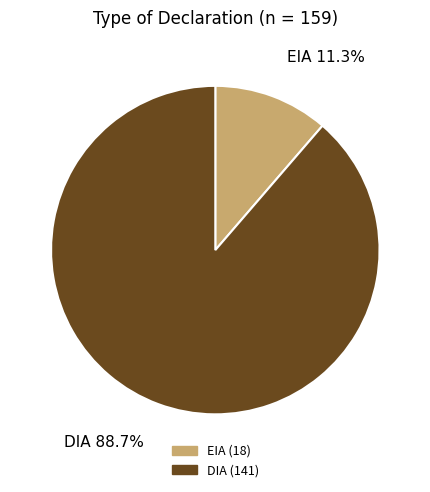

Is there any slice that represents more than half of the pie?

Yes